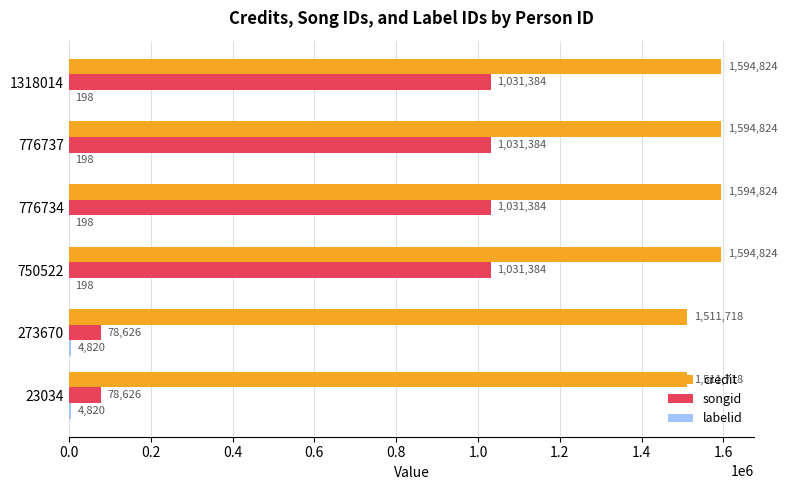

Which series has the largest total across all categories?

credit